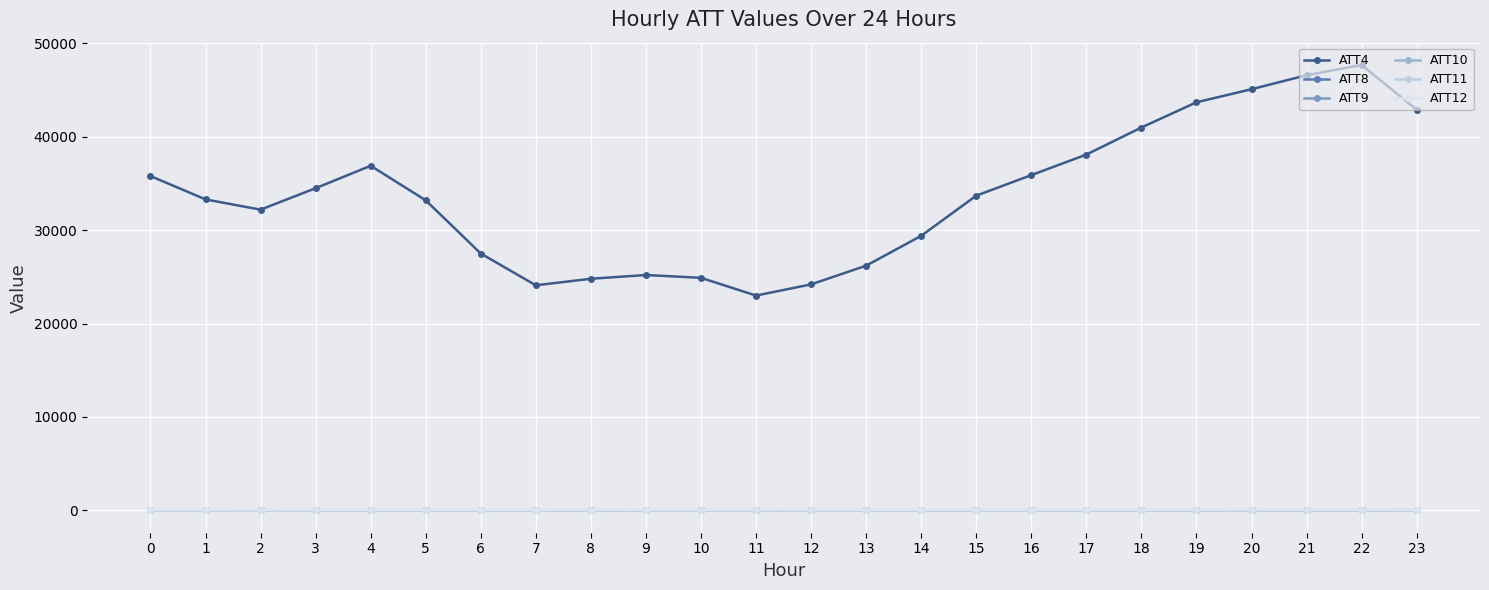

True or false: ATT12 has a value of 4.9 at 0.

True